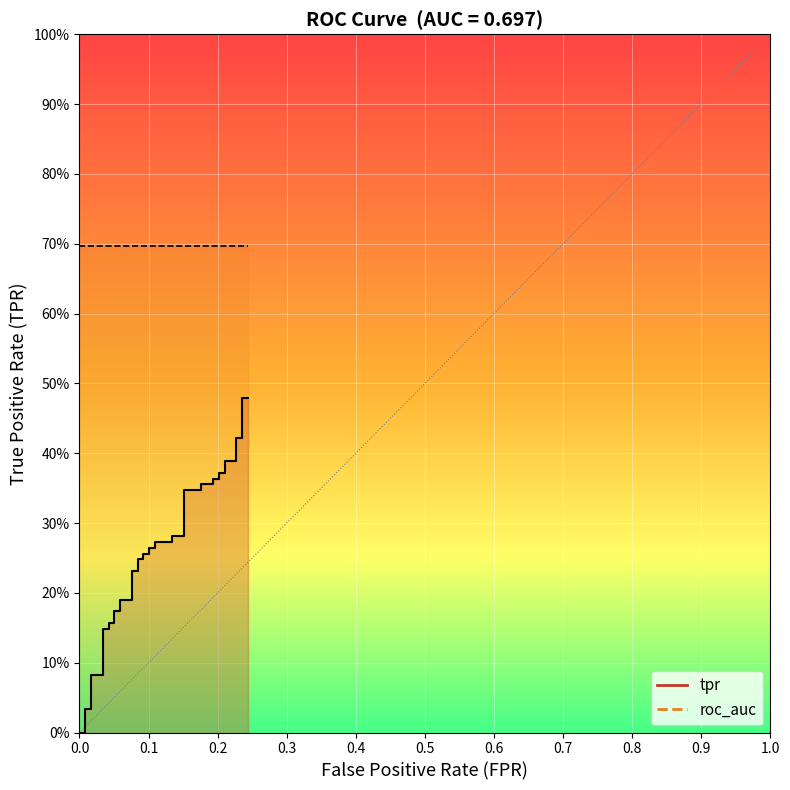

True or false: the data shows 0.0 at 0.3.

False